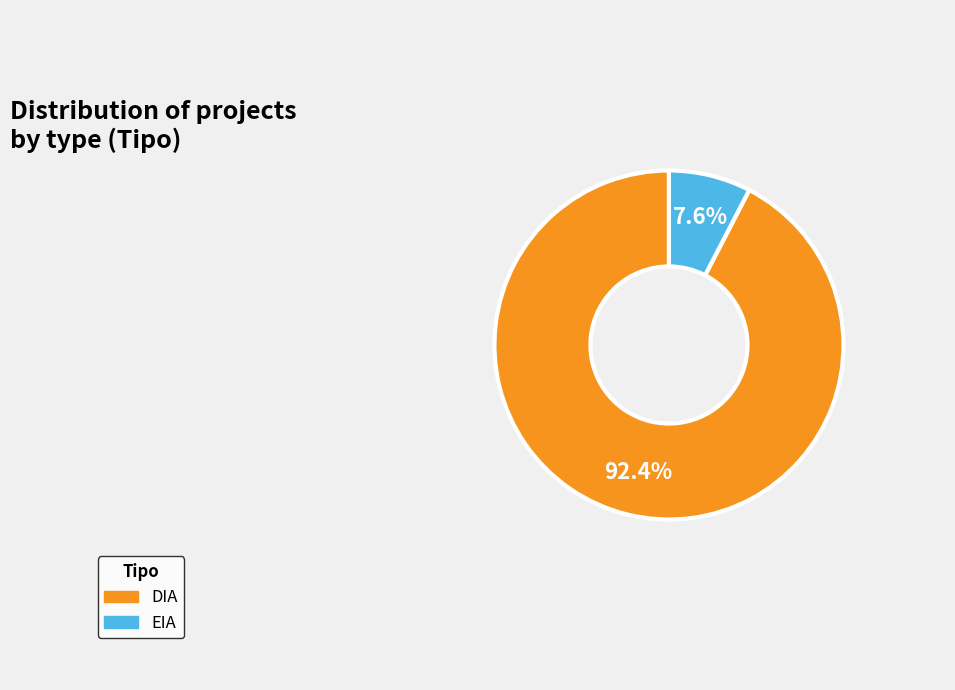

What is the ratio of the value at EIA to the value at DIA?

0.1